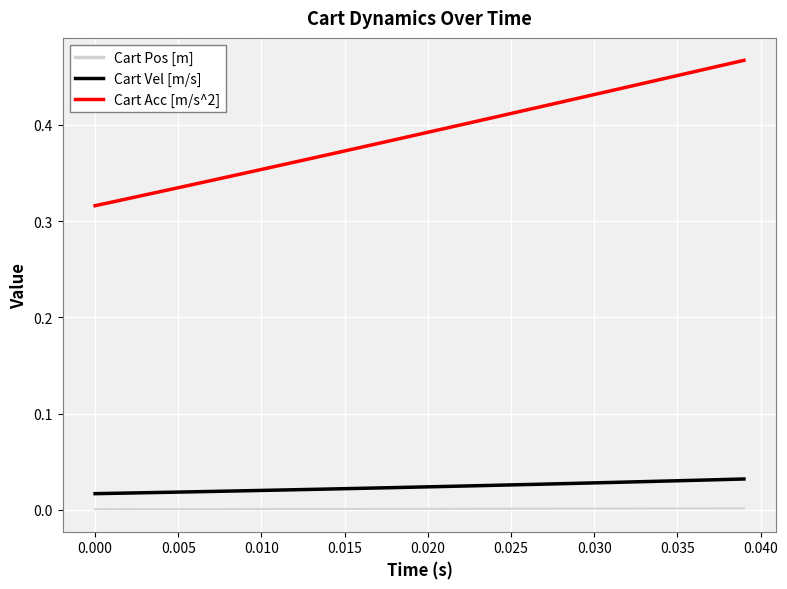

True or false: Cart Vel [m/s] and Cart Pos [m] intersect in this chart.

False